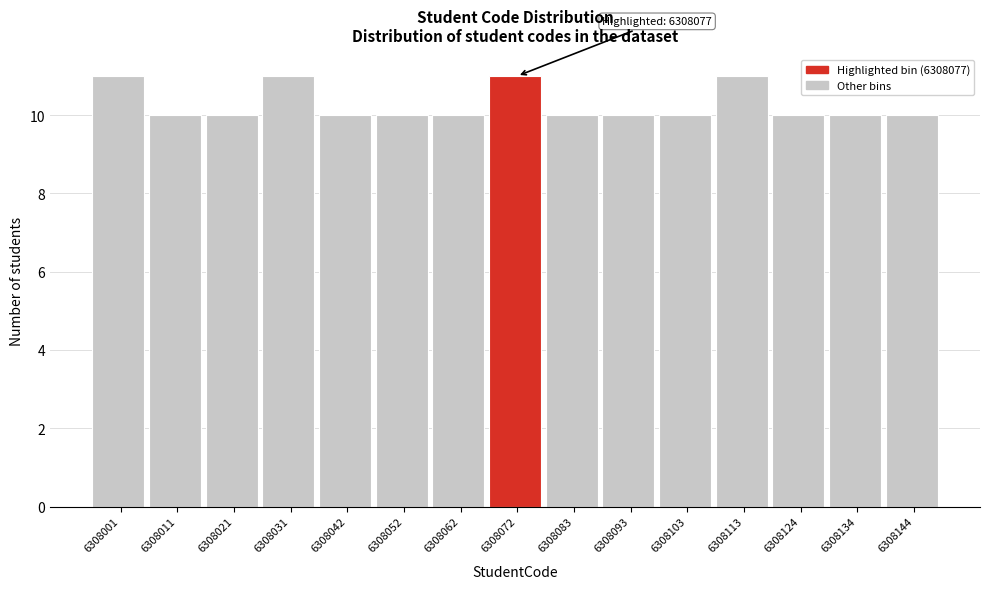

Reading left to right, what are all the values shown in this chart?

11	10	10	11	10	10	10	11	10	10	10	11	10	10	10